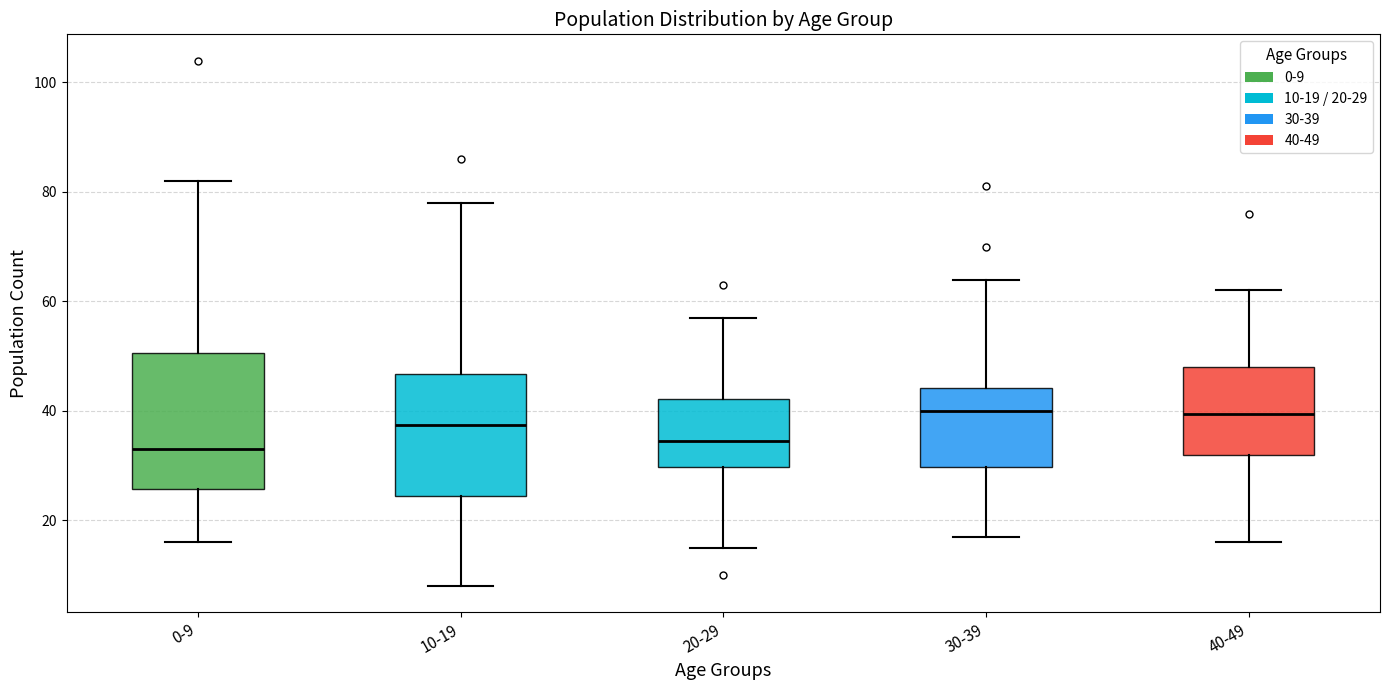

Reading left to right, read every box against the y-axis: the position of its median line, the range the box covers, and the ends of its whiskers. The values are not printed on the chart, so give them approximately, as read against the axis.

0-9: median 34, box 26 to 50, whiskers 16 to 82
10-19: median 38, box 24 to 46, whiskers 8 to 78
20-29: median 34, box 30 to 42, whiskers 16 to 58
30-39: median 40, box 30 to 44, whiskers 18 to 64
40-49: median 40, box 32 to 48, whiskers 16 to 62